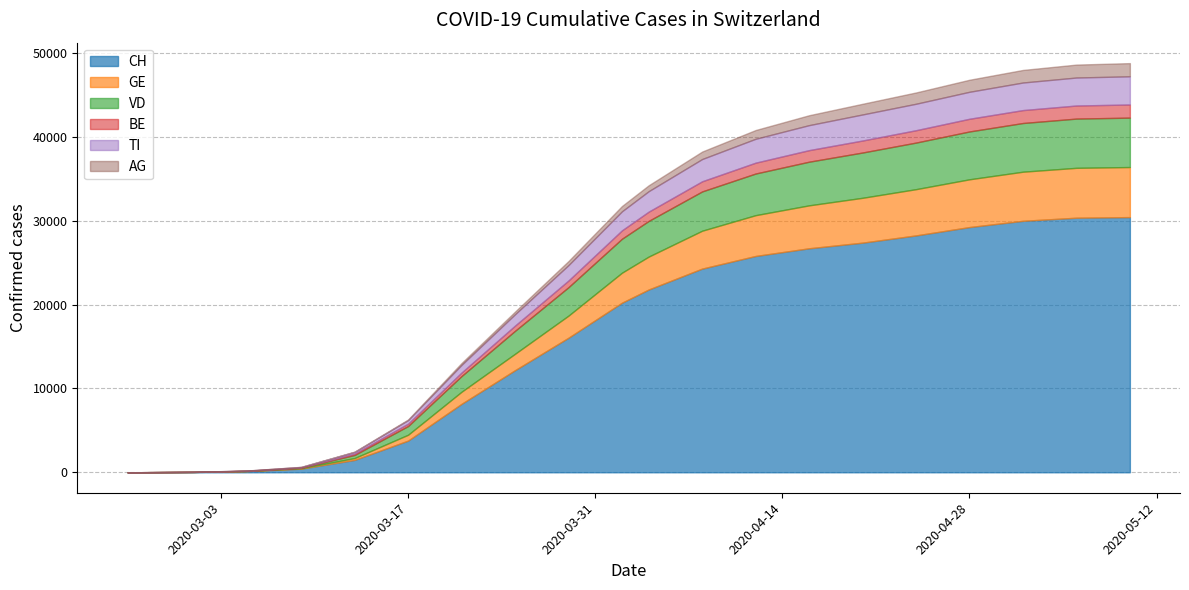

List the labels in order of VD value, smallest first.

2020-02-25, 2020-03-01, 2020-03-05, 2020-03-09, 2020-03-13, 2020-03-17, 2020-03-21, 2020-03-25, 2020-03-29, 2020-04-02, 2020-04-04, 2020-04-08, 2020-04-12, 2020-04-16, 2020-04-20, 2020-04-24, 2020-04-28, 2020-05-02, 2020-05-06, 2020-05-10